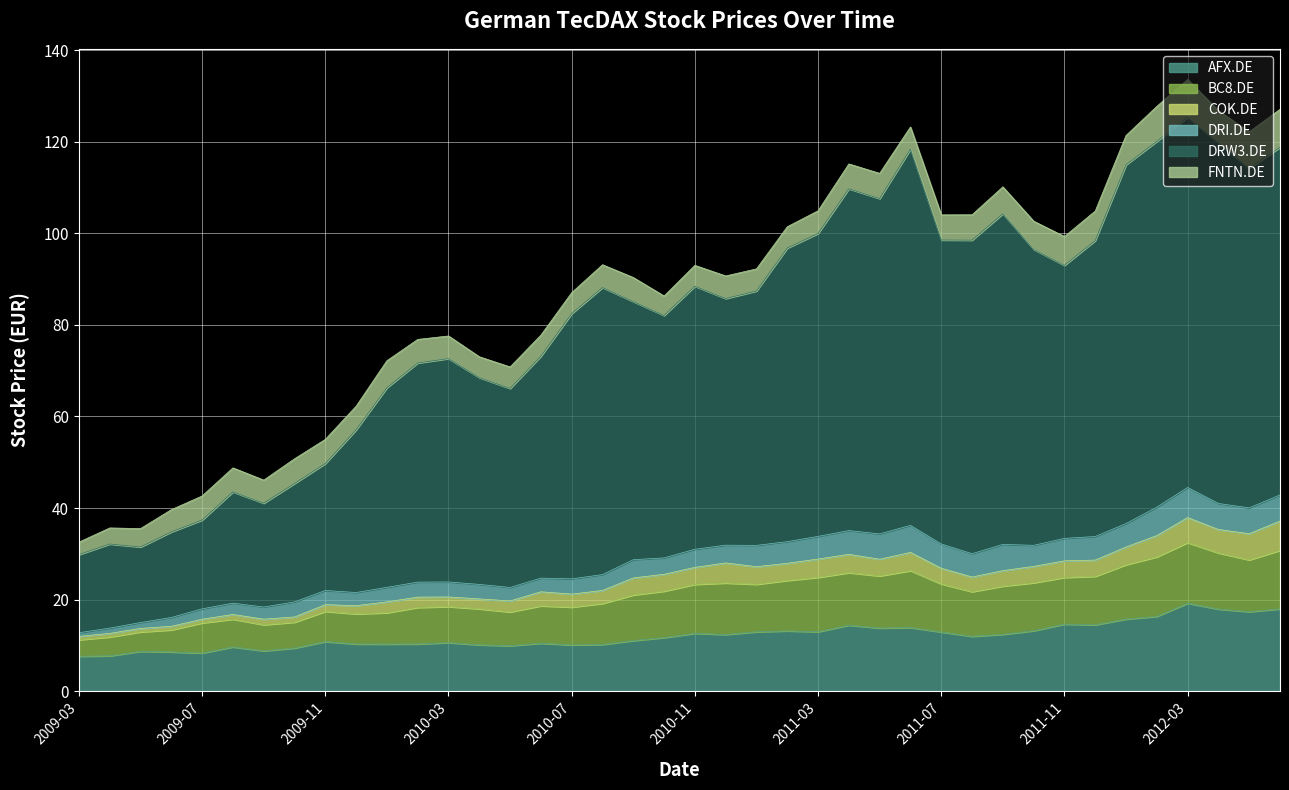

What is the greatest value displayed?

82.1